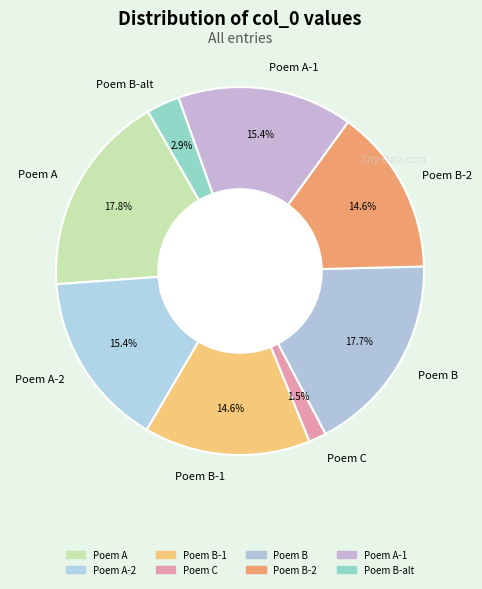

Is there any slice that represents more than half of the pie?

No